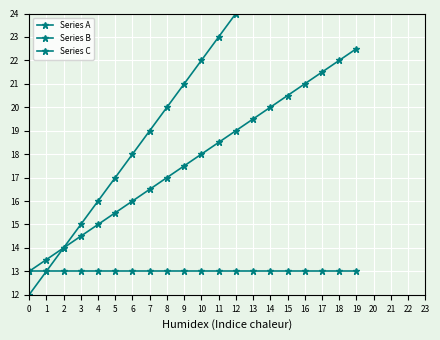

True or false: Series A and Series B cross at least once.

False